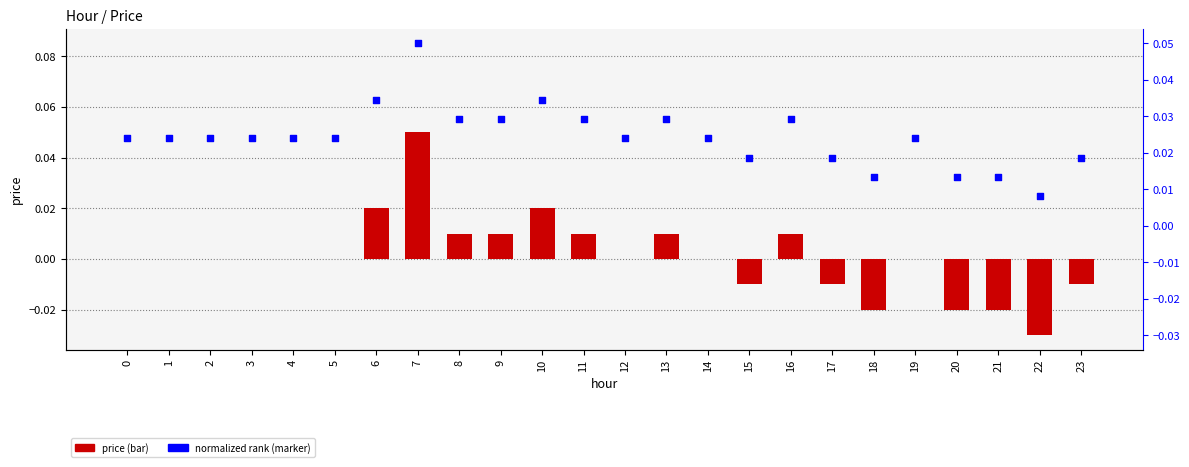

Which series has the largest total across all categories?

normalized rank